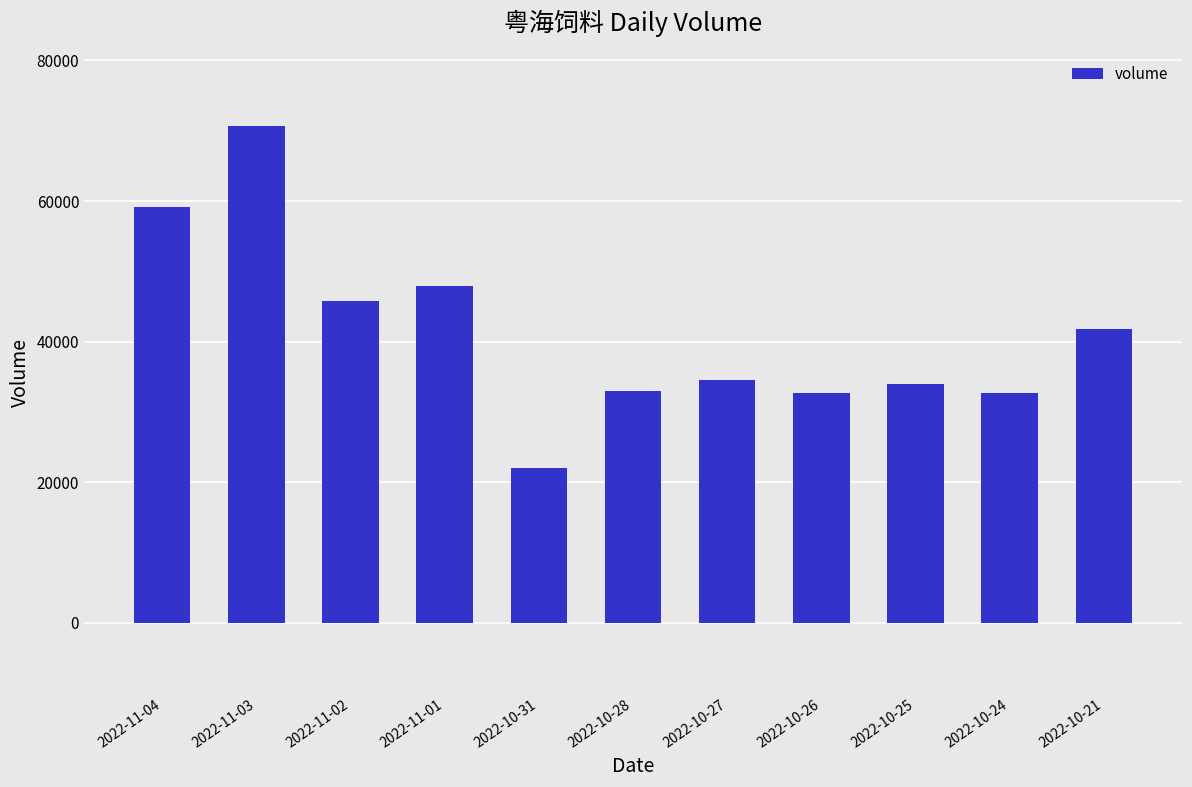

What is the sum of all values?

453795